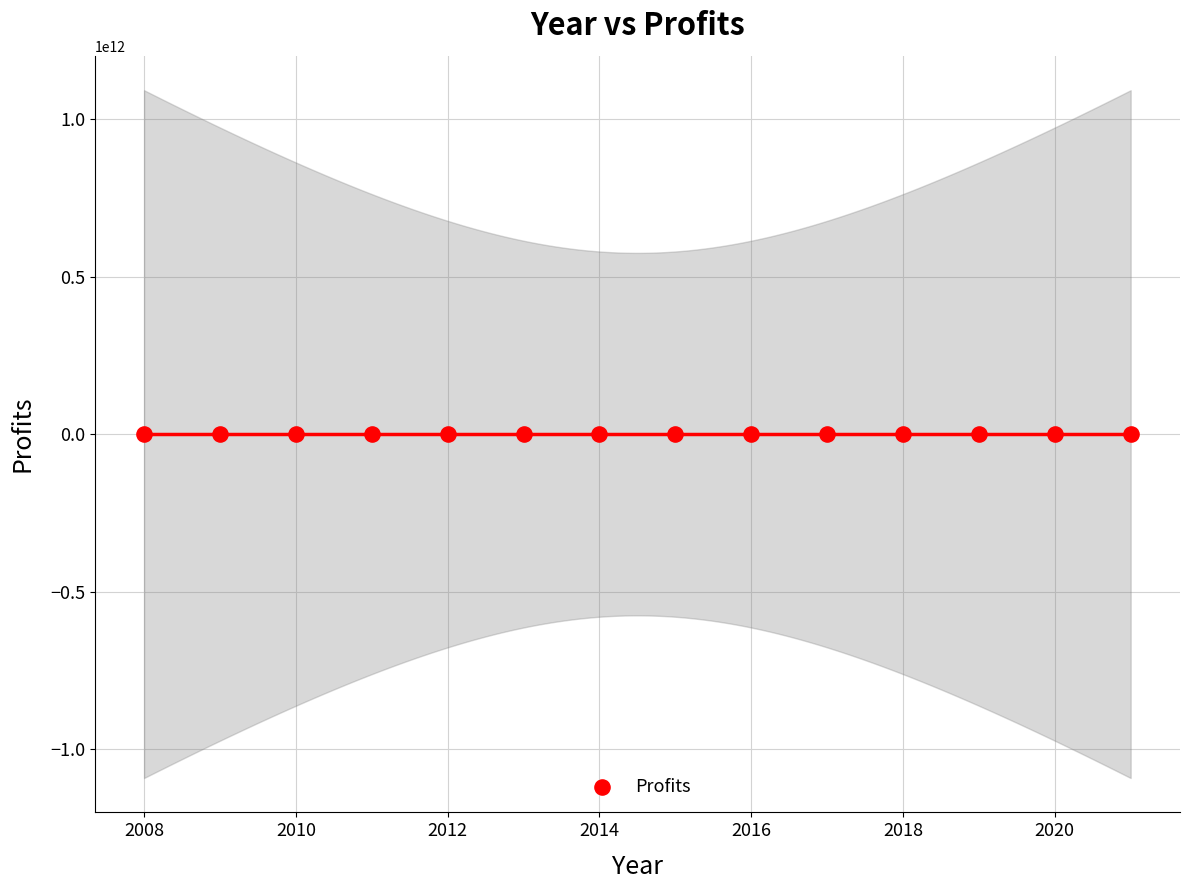

What is the range of Y values (max minus min)?

209011